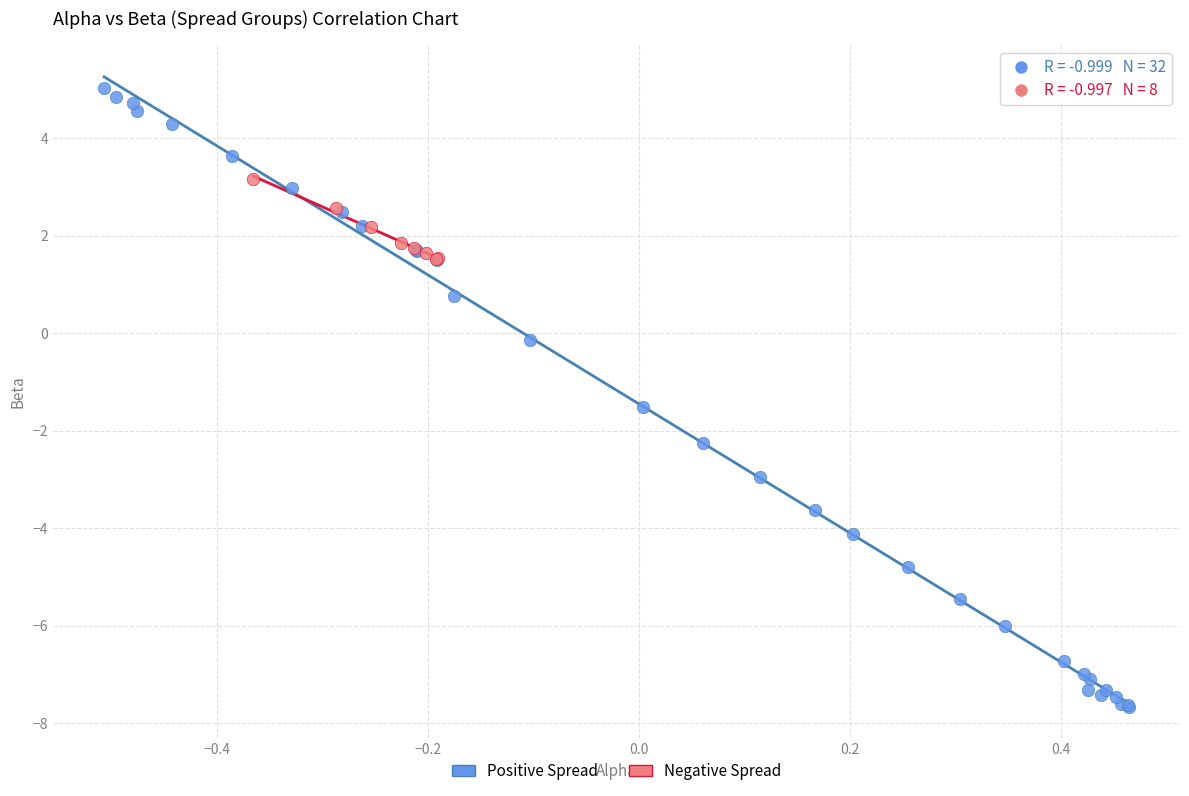

Which series has the widest spread of Y values?

Positive Spread